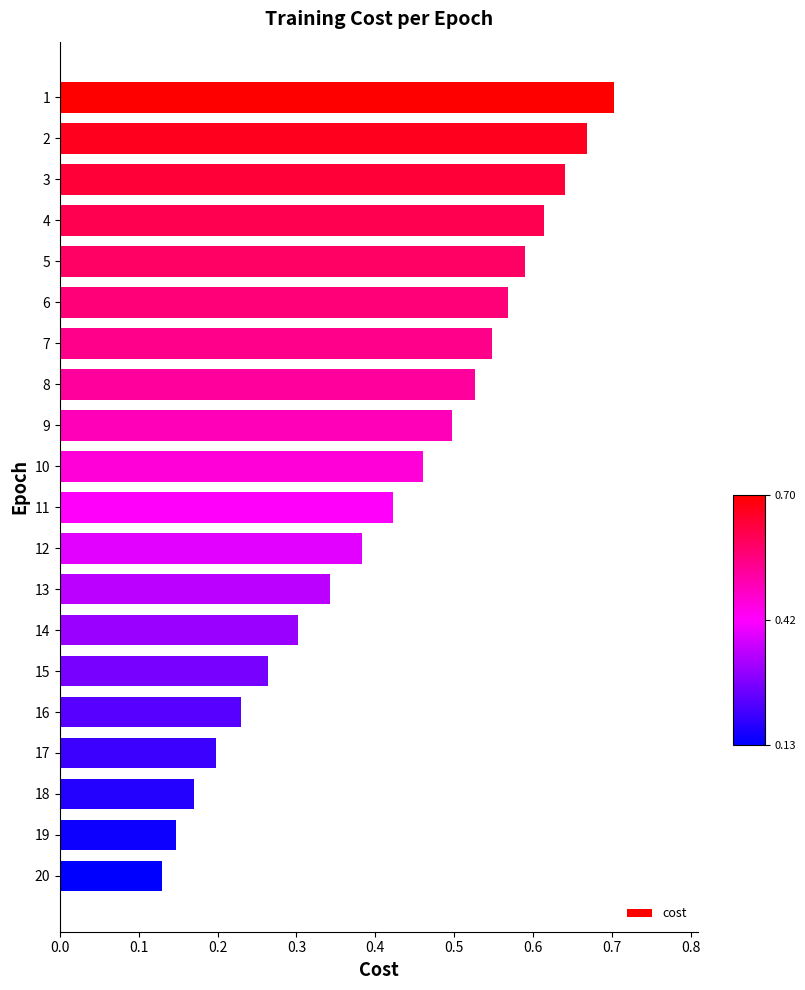

At which category does the chart reach its minimum across all series?

20